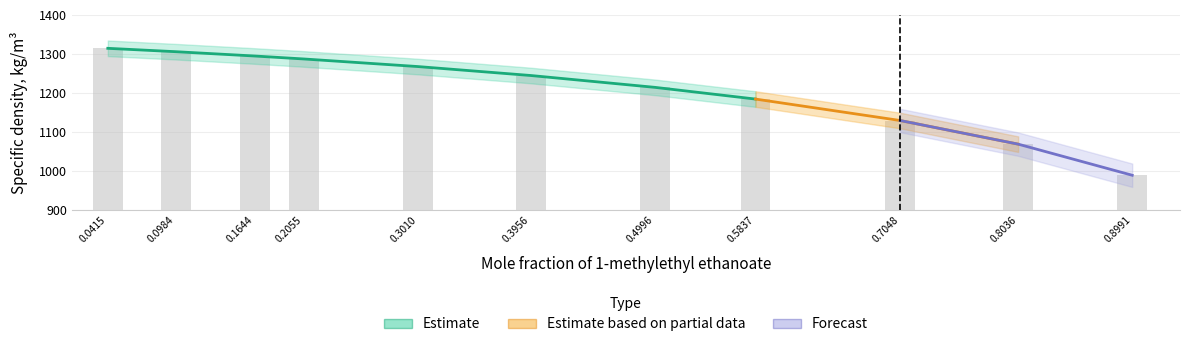

How many values are below 1244?

5